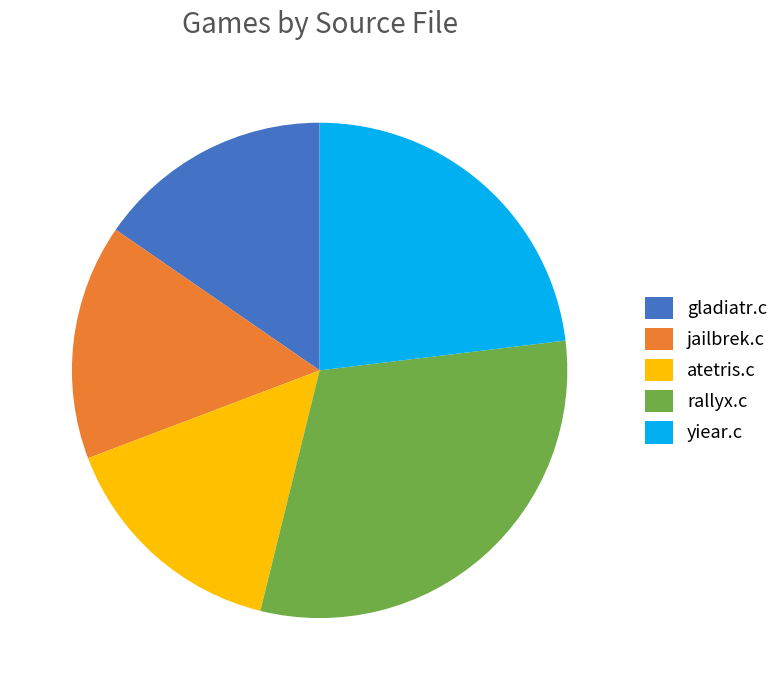

Does rallyx.c account for over 50% of the chart?

No